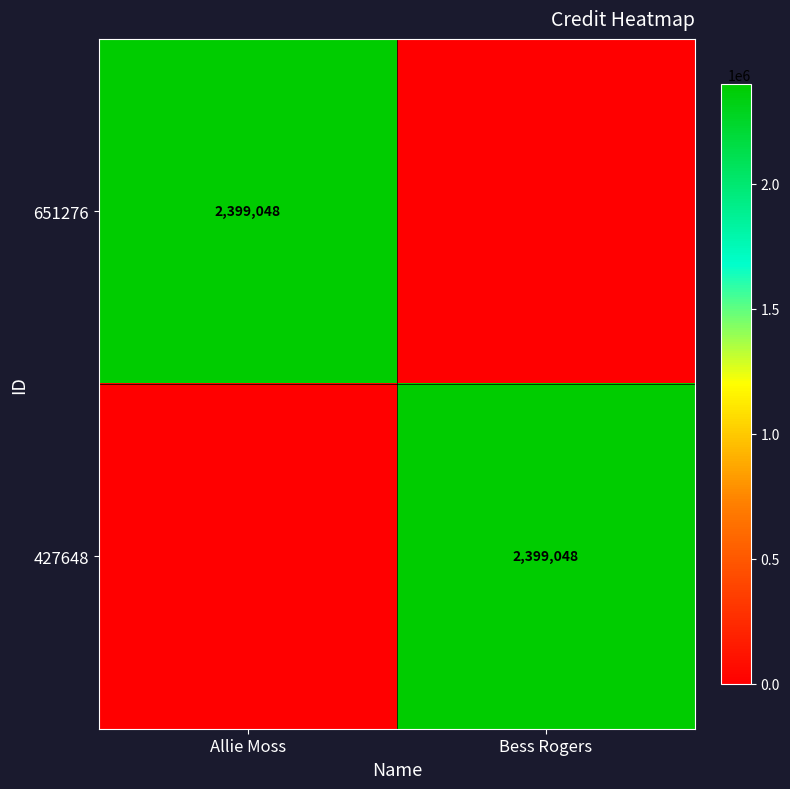

The value of 427648 at Bess Rogers is 2399048. True or false?

True